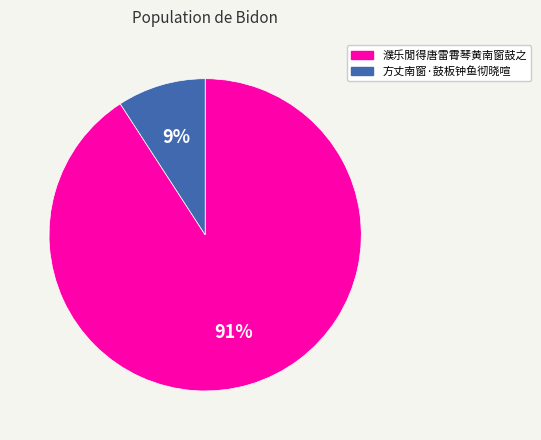

How many segments does this pie chart have?

2